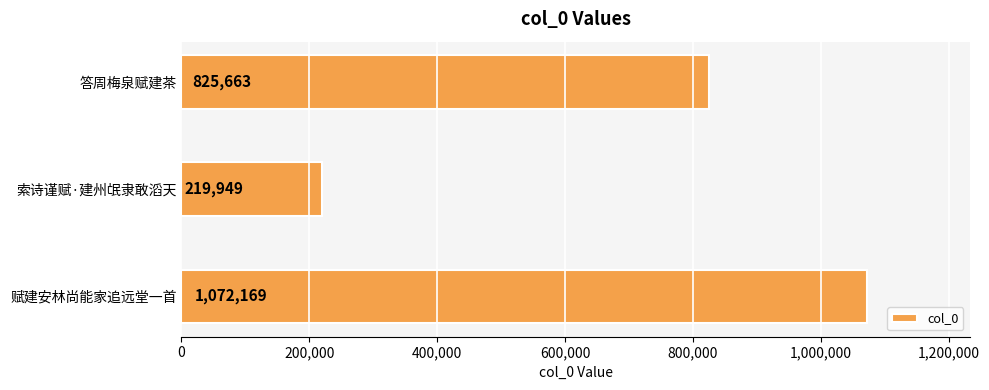

Reading top to bottom, transcribe all the data shown in this chart.

825663	219949	1072169